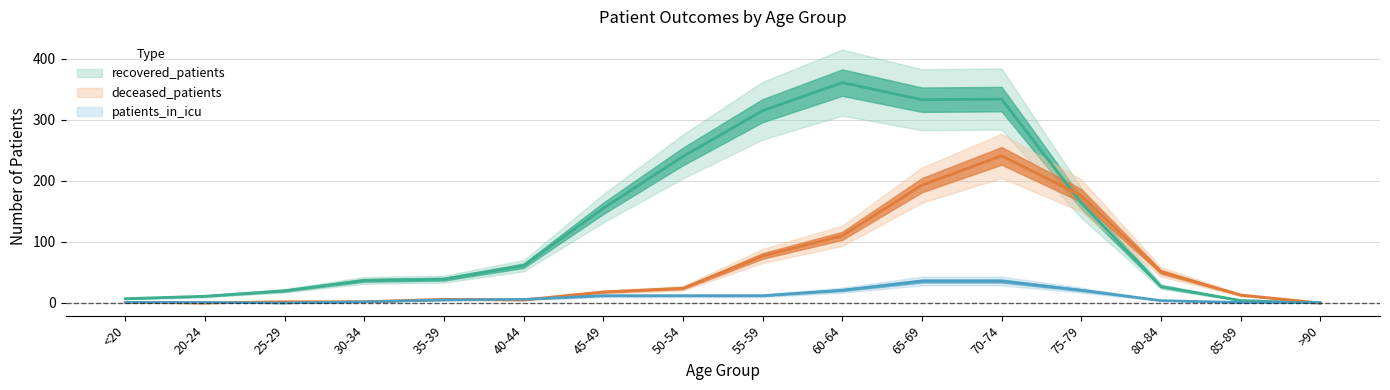

At how many categories does at least one series exceed 179?

5